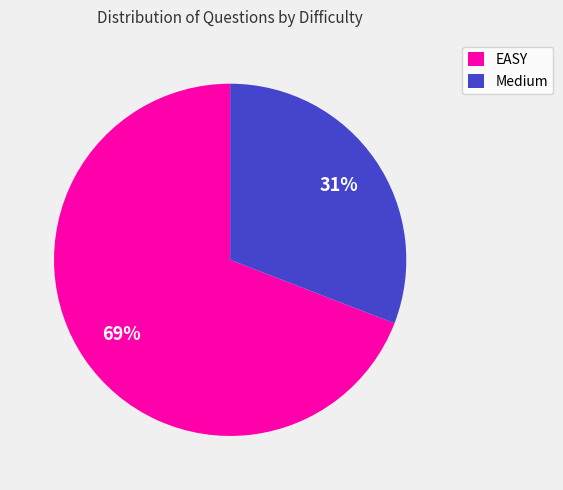

To the nearest percent, what is the average slice percentage?

50%